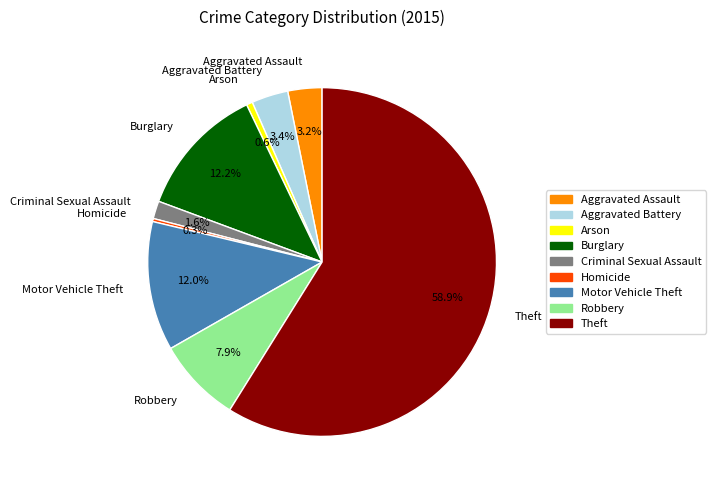

How many slices are in this pie chart?

9